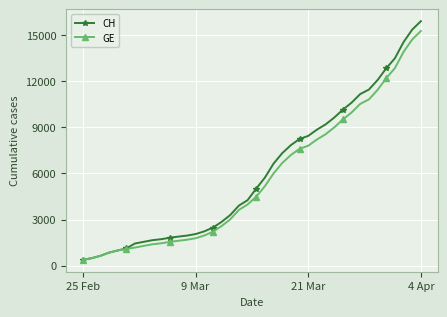

How many distinct data groups are displayed?

2